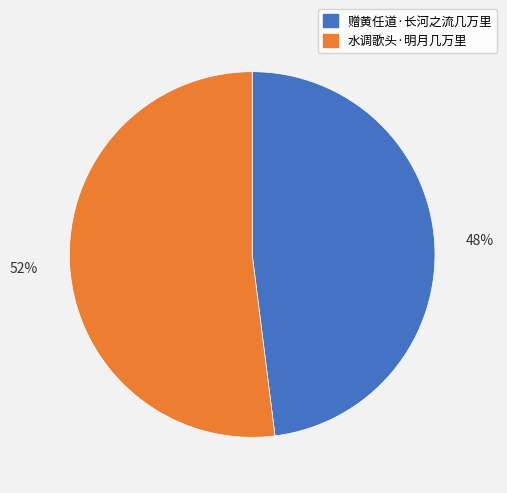

Between 赠黄任道·长河之流几万里 and 水调歌头·明月几万里, which is larger?

水调歌头·明月几万里